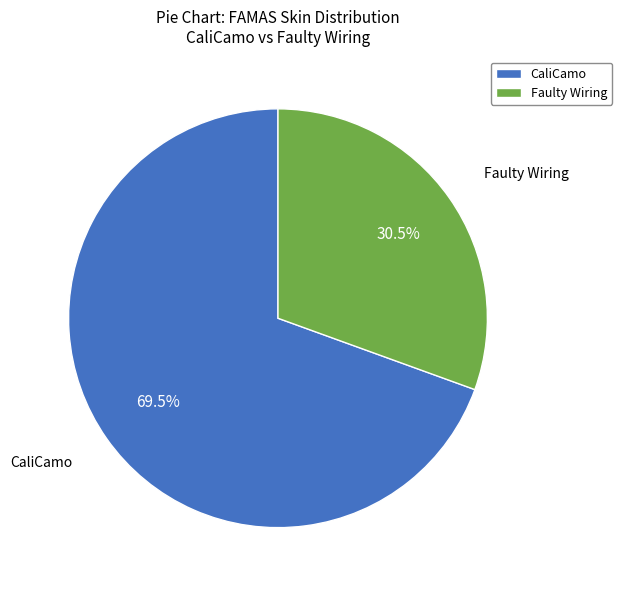

Which slice represents more than half of the pie?

CaliCamo